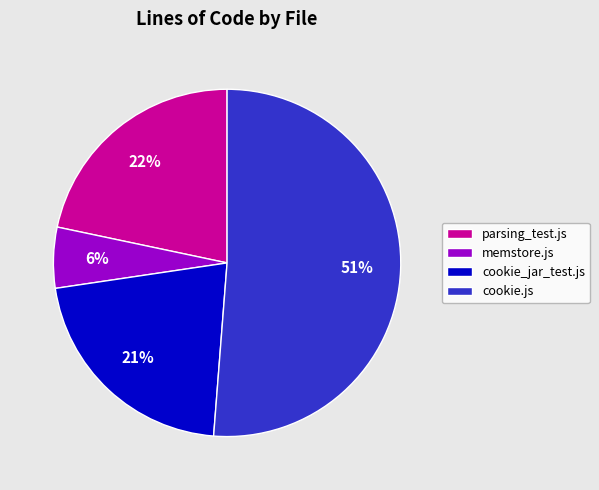

True or false: memstore.js accounts for 6% of the total.

True